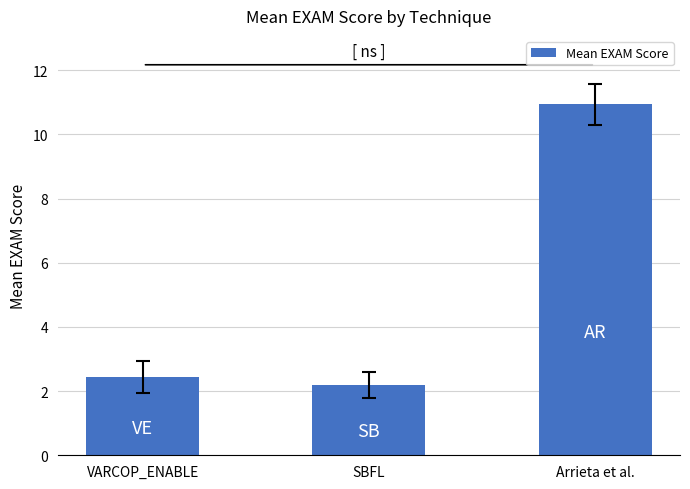

Reading left to right, transcribe all the data shown in this chart.

VARCOP_ENABLE=2.4	SBFL=2.2	Arrieta et al.=10.9